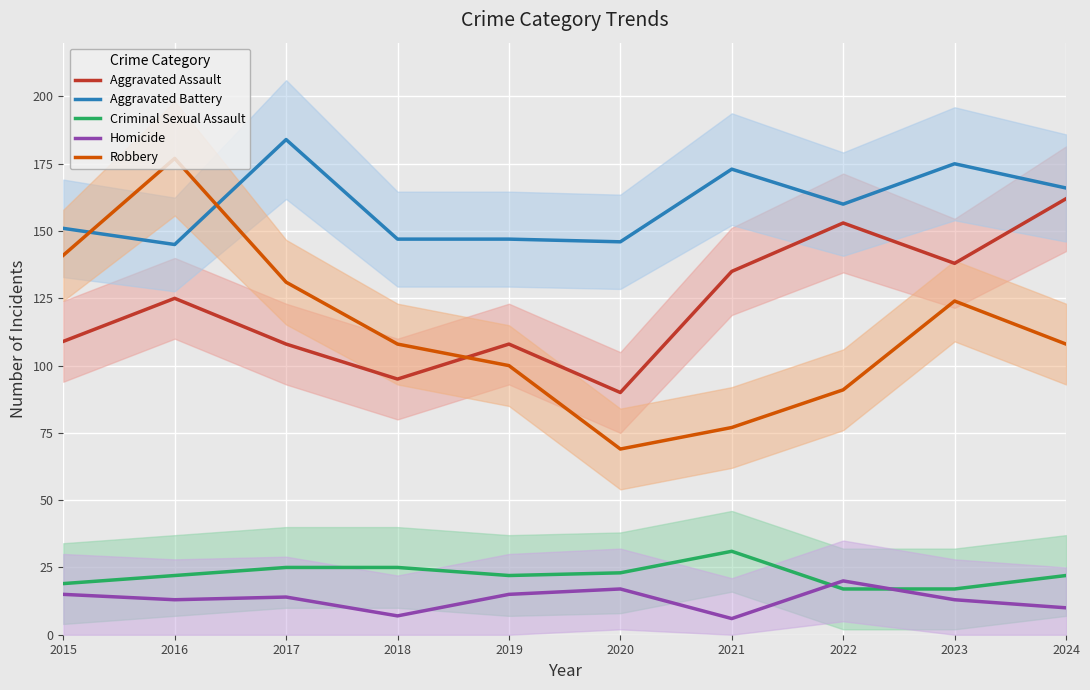

At which category does the chart reach its minimum across all series?

2021